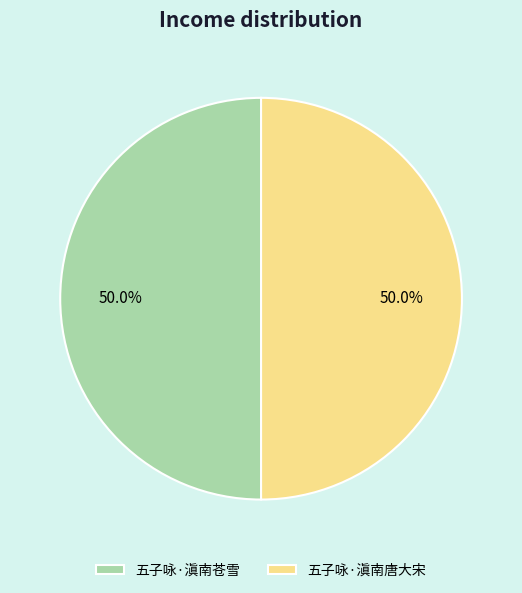

Combined, do 五子咏·滇南唐大宋 and 五子咏·滇南苍雪 account for over 50%?

Yes